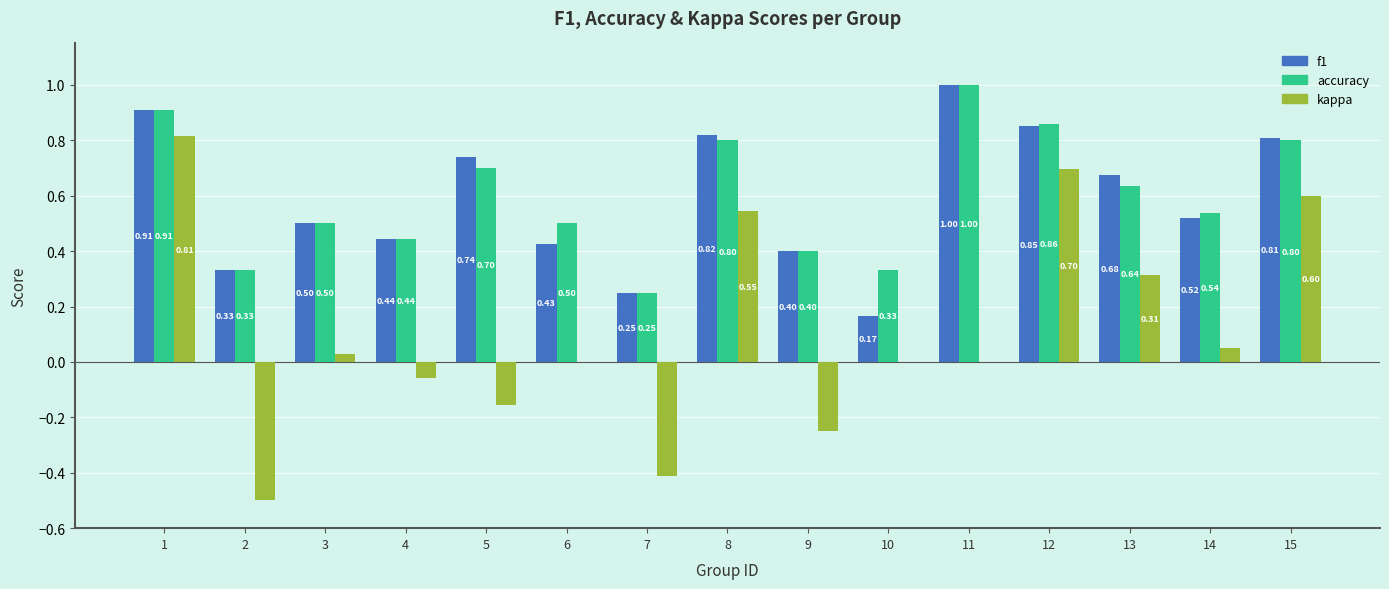

Which series changed the most between 8 and 11?

kappa